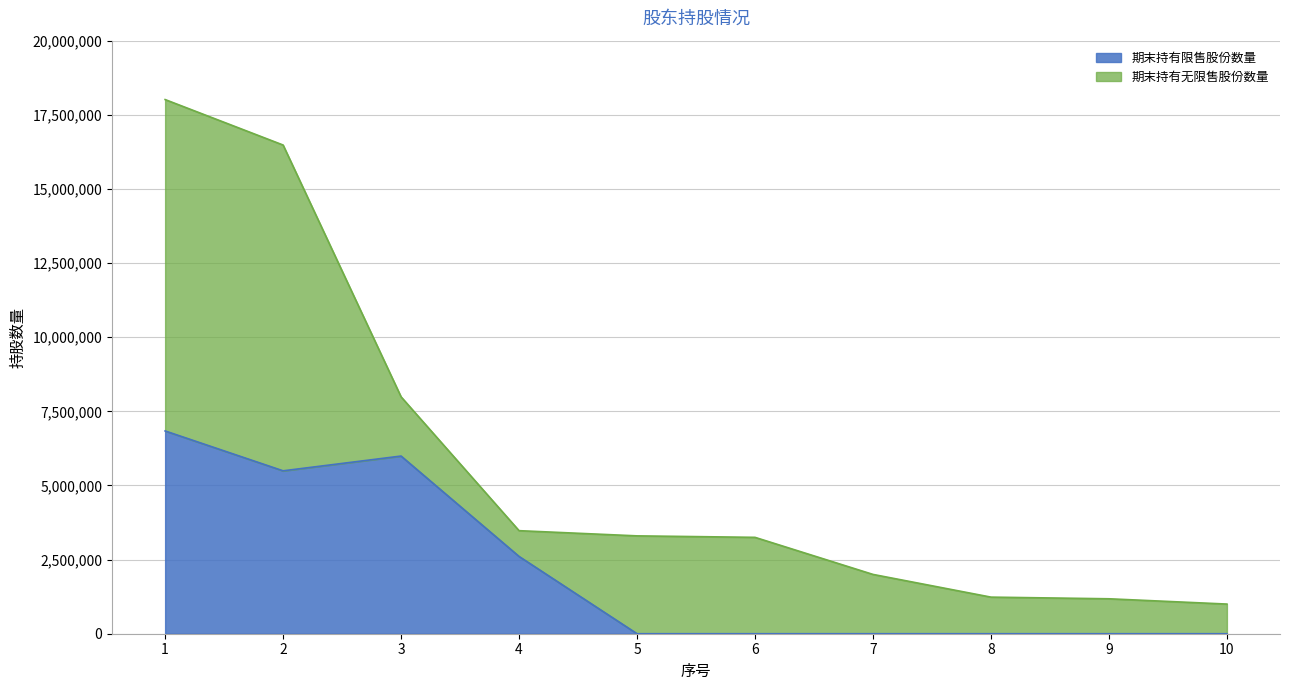

At which label is the value closest to 3418979?

4